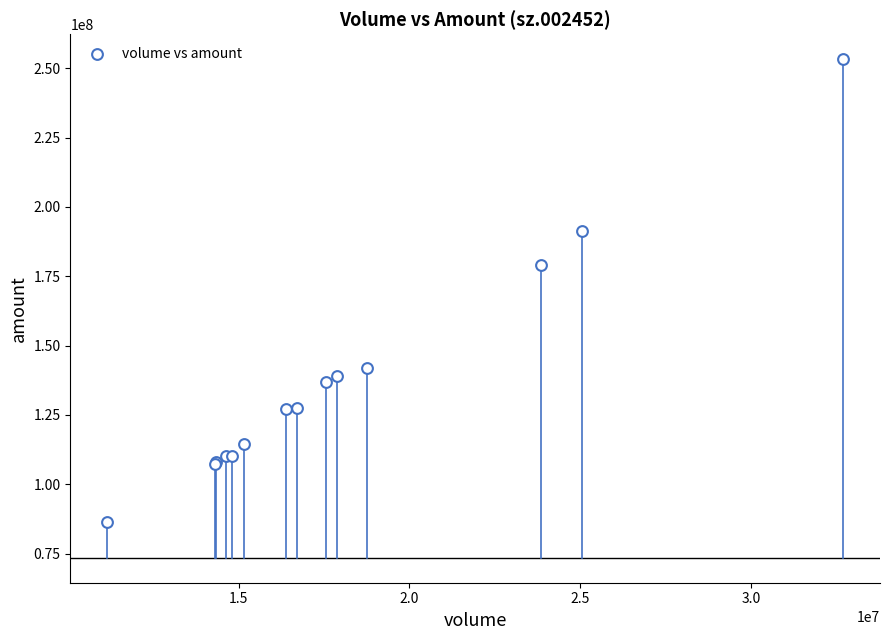

What Y value in the scatter plot is closest to 169883153?

179230675.4